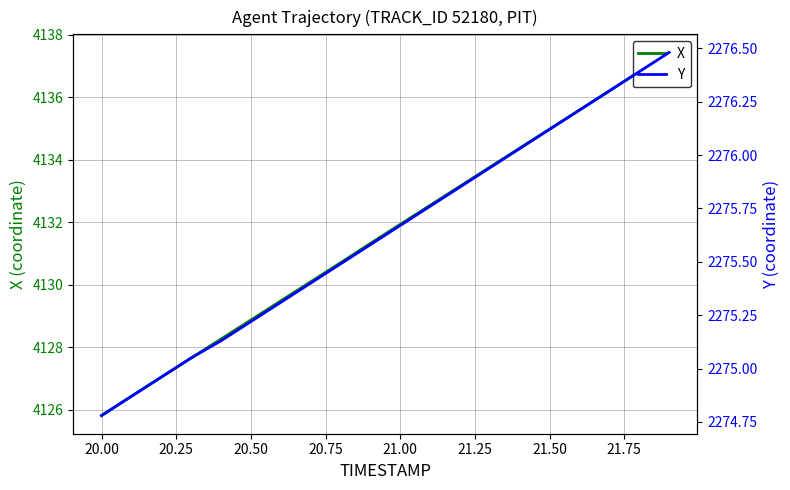

How many values in the Y series exceed 2275?

17